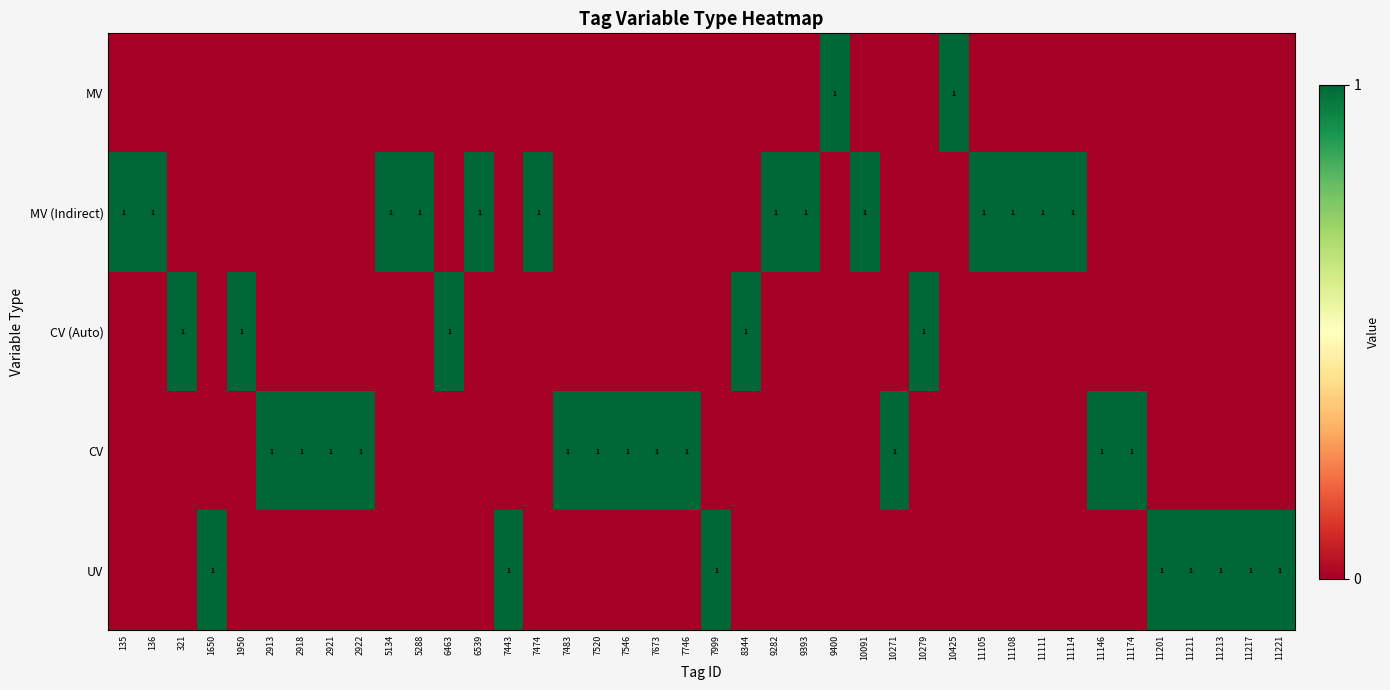

At which category is the sum across all series the highest?

135